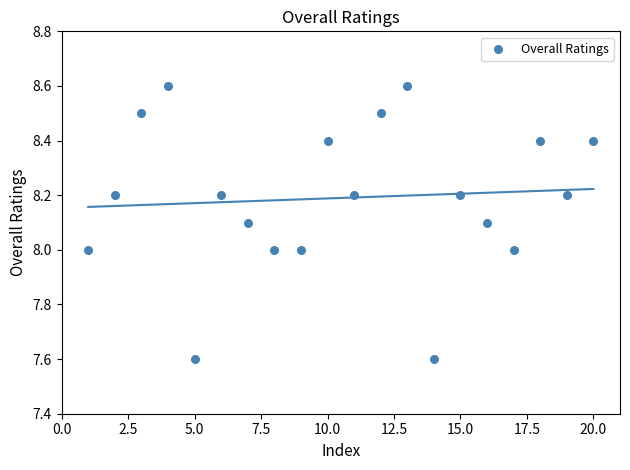

What is the range of X values (max minus min)?

19.0